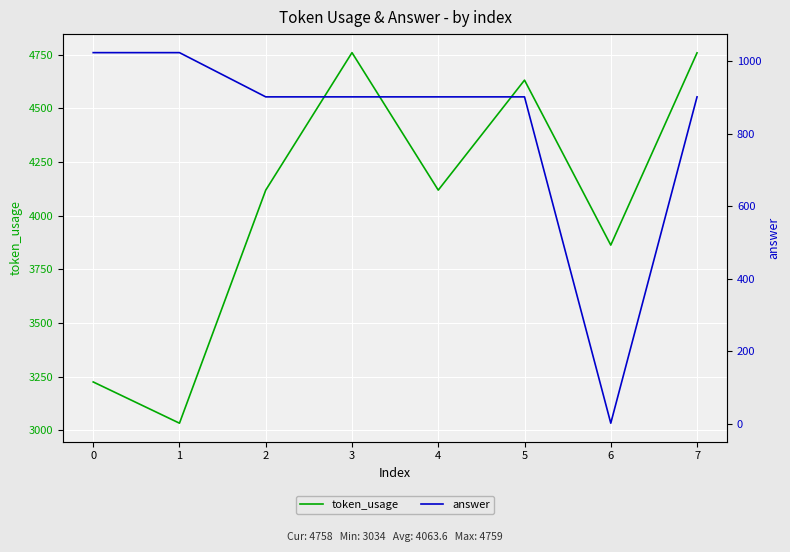

True or false: answer and token_usage intersect in this chart.

False